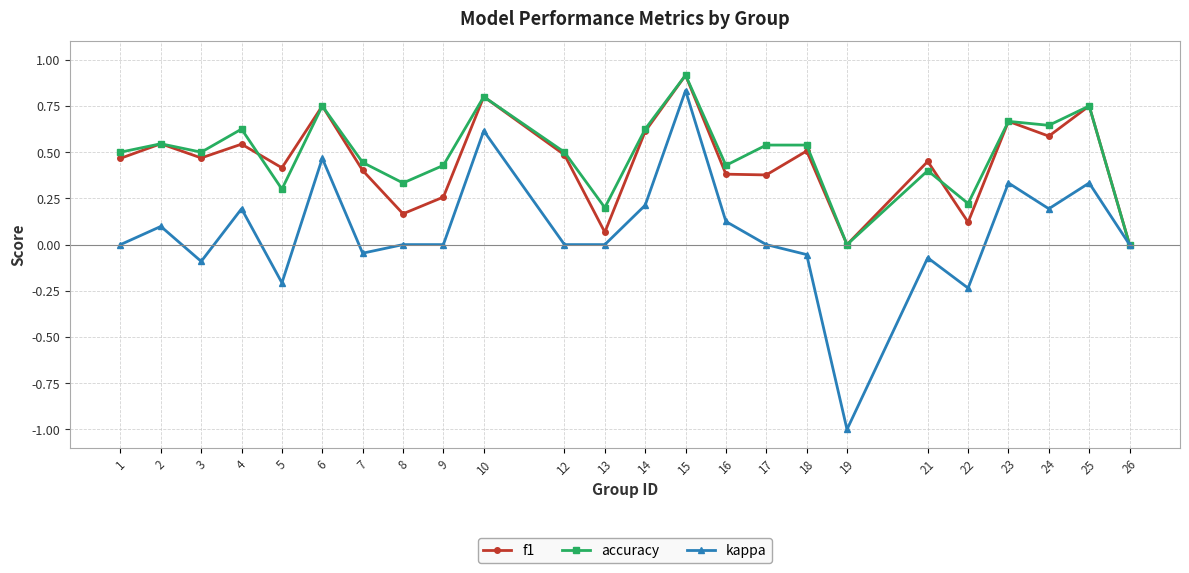

Is the value of accuracy at 25 greater than the value of f1 at 8?

Yes